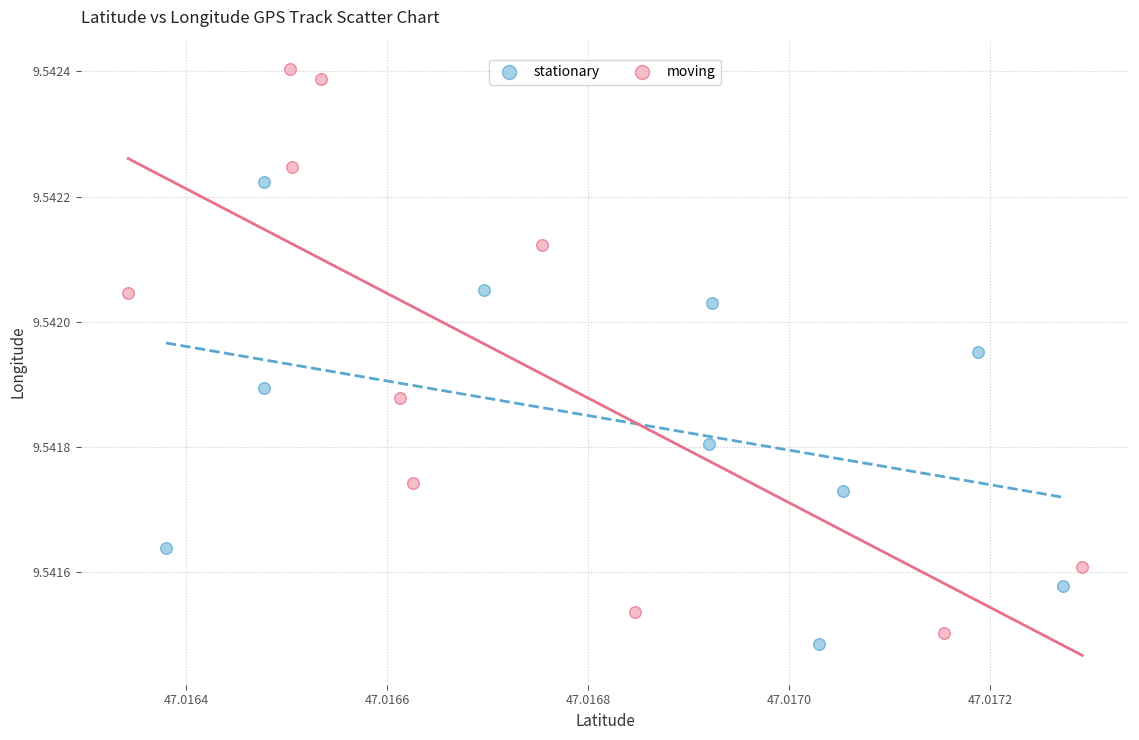

Which series reaches the maximum Y coordinate?

moving